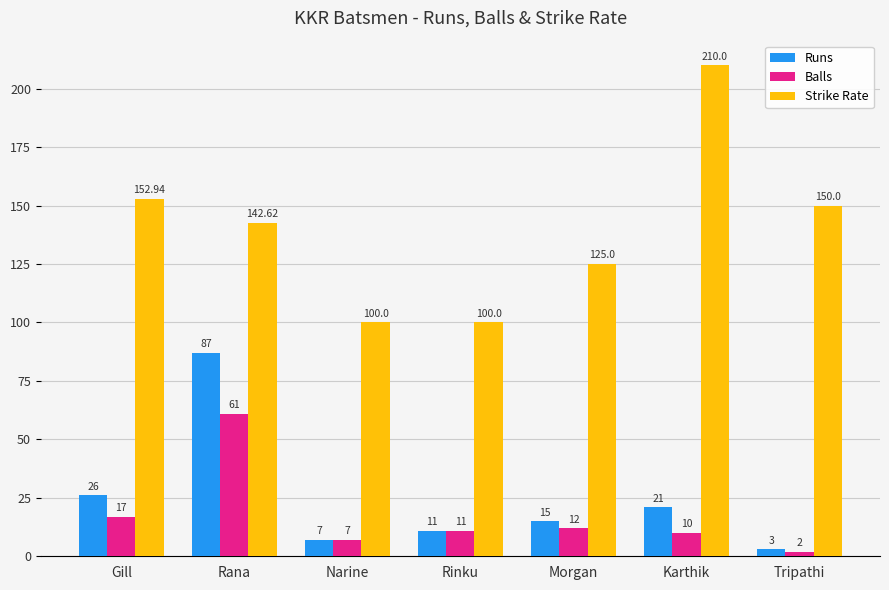

Is it true that Balls equals 27.1 at Rana?

False